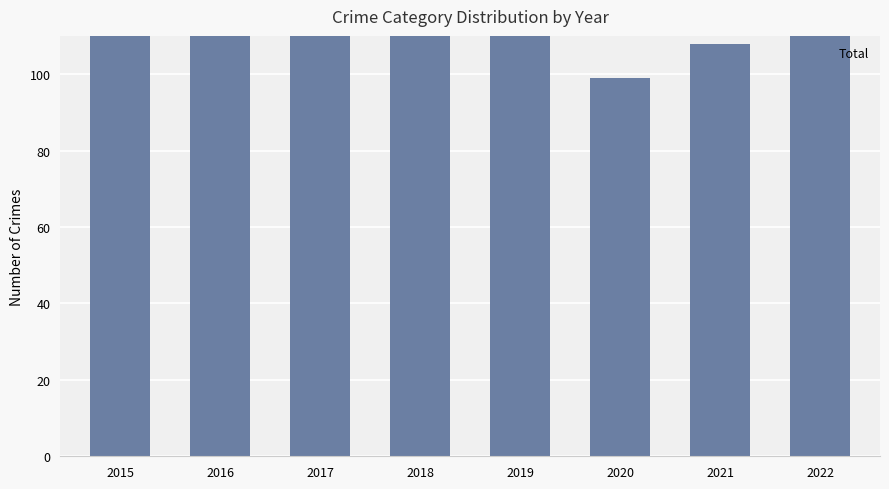

Rank the categories by value from highest to lowest.

2017, 2016, 2018, 2022, 2015, 2019, 2021, 2020